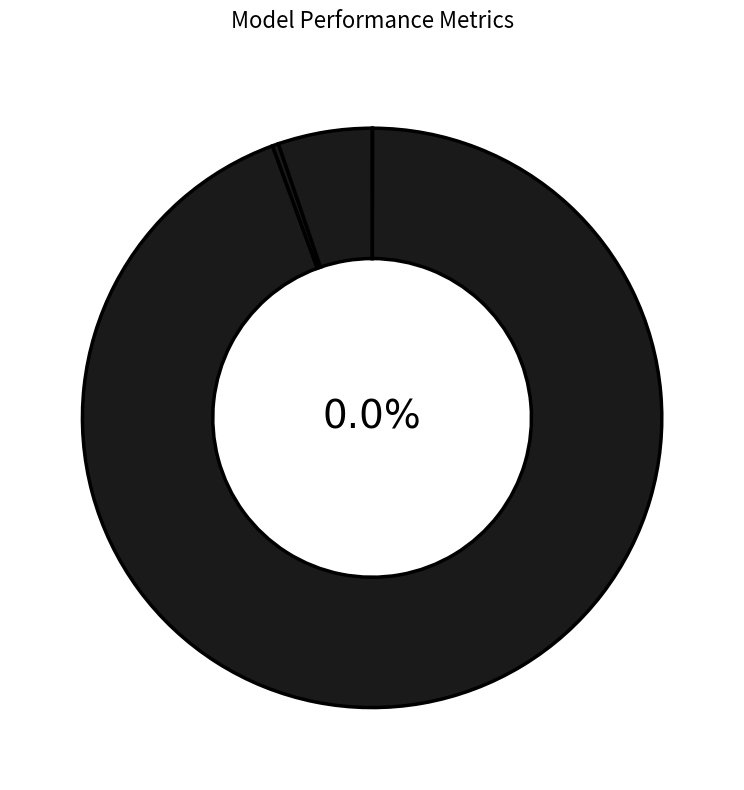

Which category has the biggest portion of the pie?

MAPE